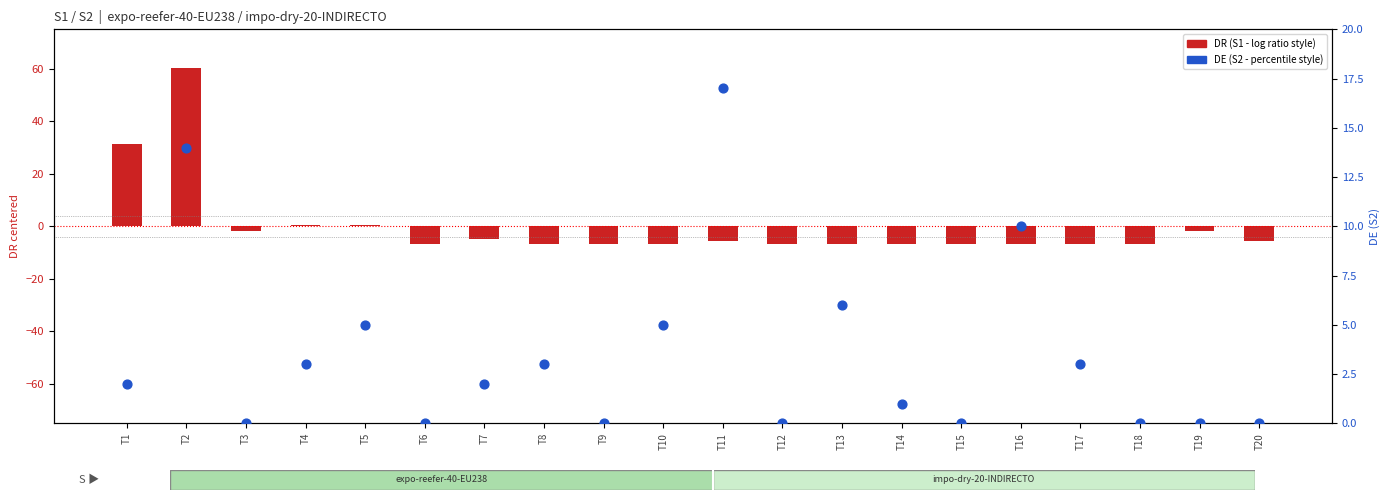

Which series reaches the minimum Y coordinate?

DR (S1 - centered)